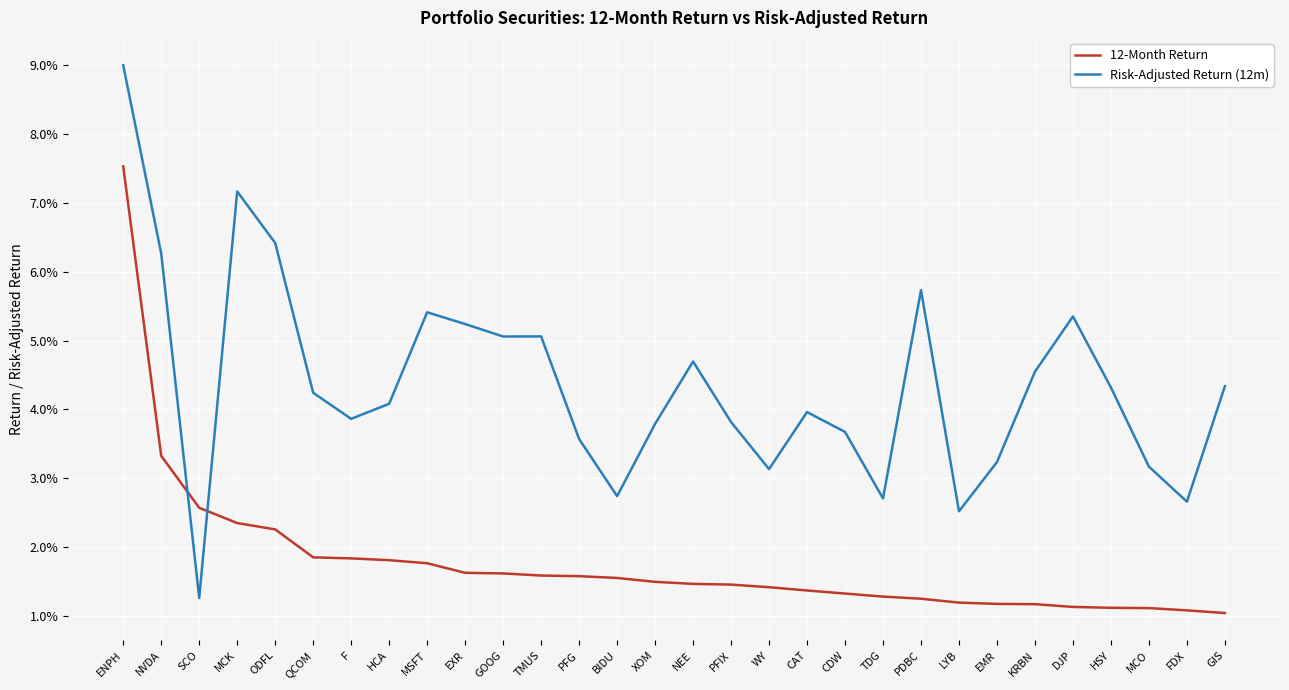

What are all the series names shown in the legend?

12-Month Return, Risk-Adjusted Return (12m)